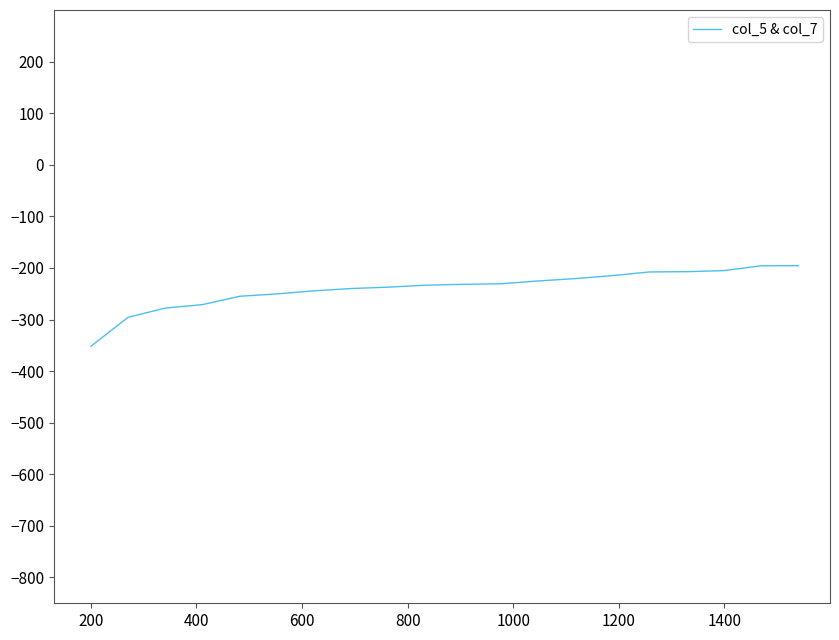

How many categories are shown in the chart?

20